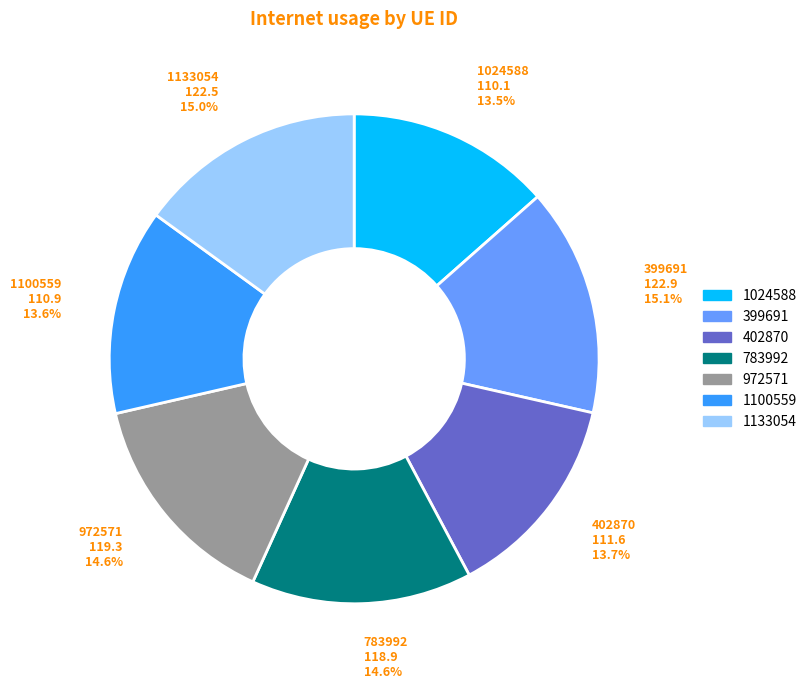

To the nearest percent, what is the average slice percentage?

14%